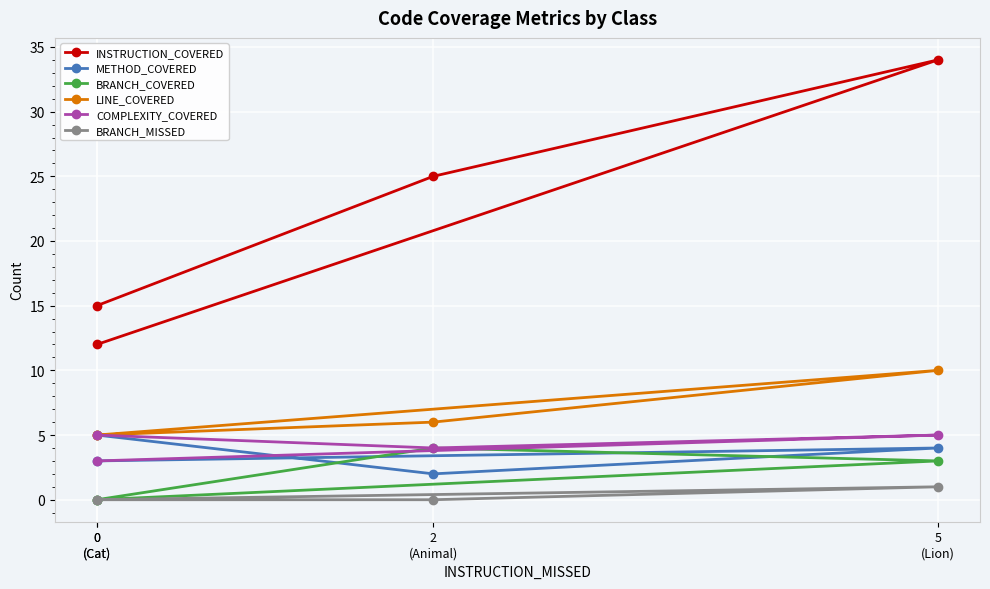

Rank the categories by INSTRUCTION_COVERED value from lowest to highest.

0
(Cat), 0
(Cat), 2
(Animal), 5
(Lion)